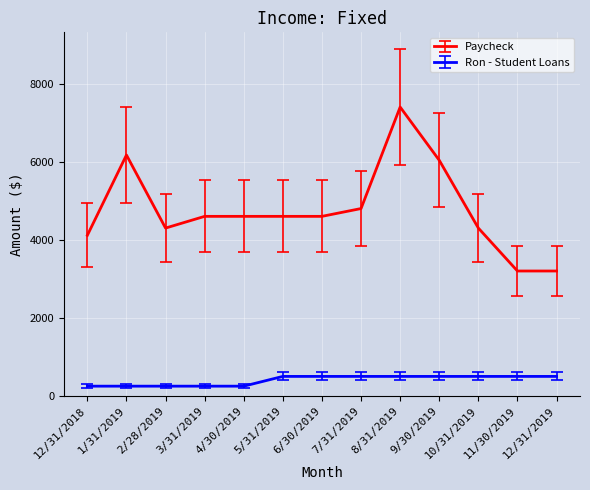

The Paycheck series shows 4300 at 10/31/2019. True or false?

True